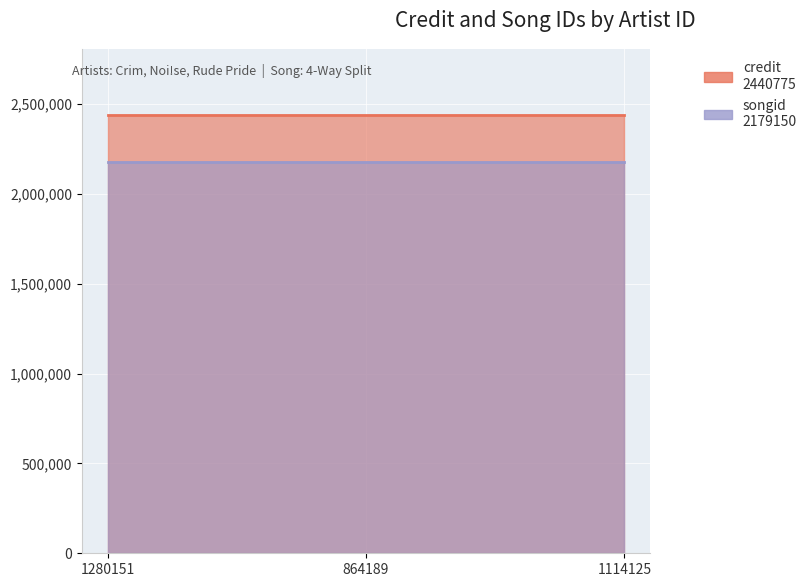

True or false: songid has a value of 3566587 at 1280151.

False